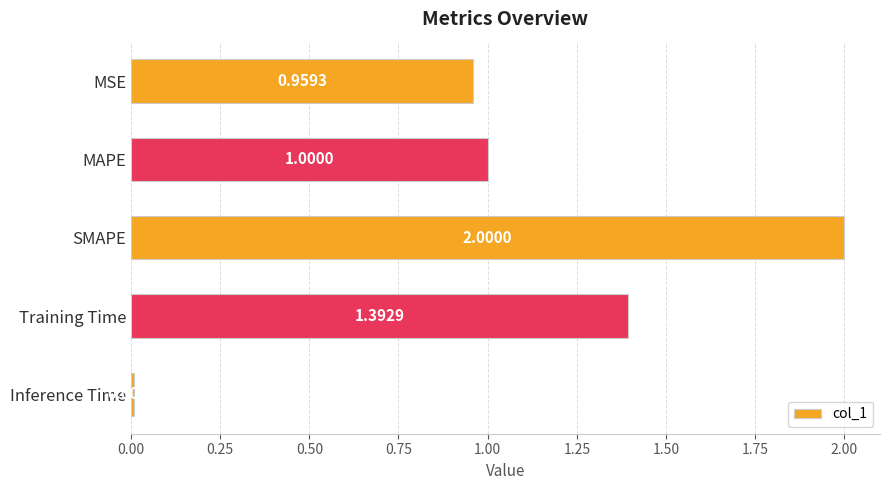

What is the change in value from MAPE to Inference Time?

-1.0